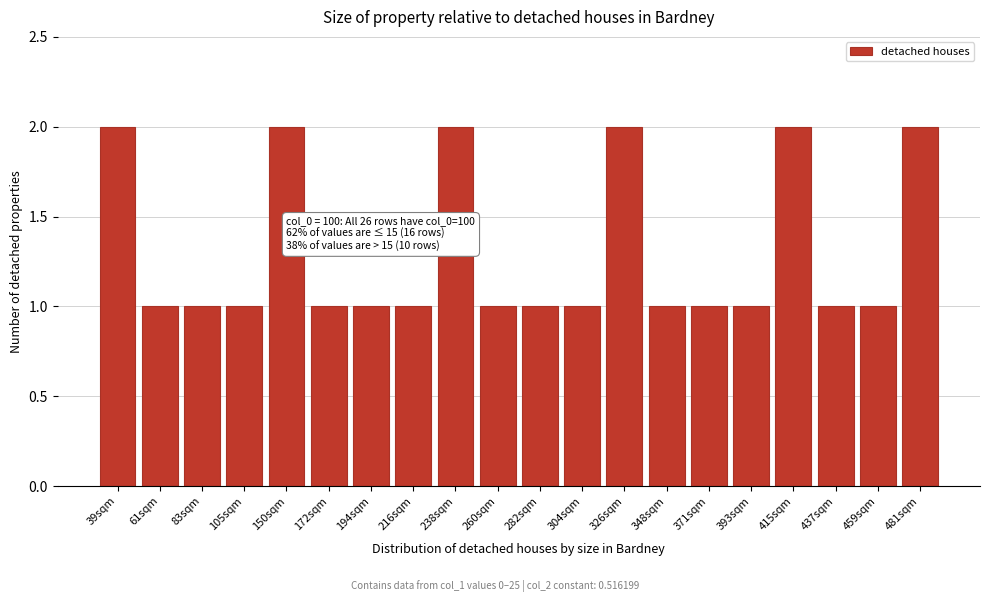

Reading right to left, what are all the values shown in this chart?

481sqm=2	459sqm=1	437sqm=1	415sqm=2	393sqm=1	371sqm=1	348sqm=1	326sqm=2	304sqm=1	282sqm=1	260sqm=1	238sqm=2	216sqm=1	194sqm=1	172sqm=1	150sqm=2	105sqm=1	83sqm=1	61sqm=1	39sqm=2